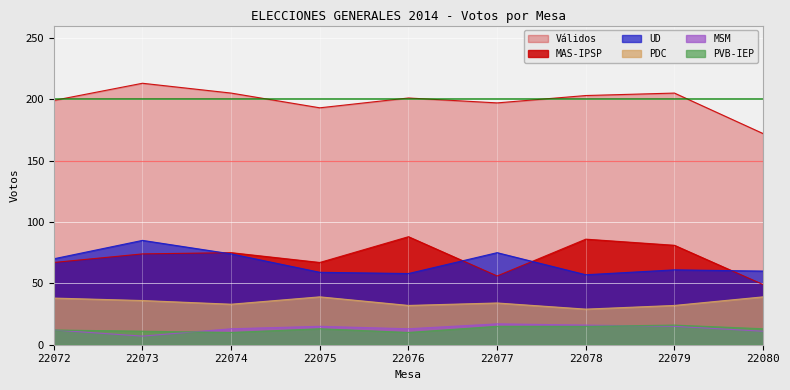

Reading left to right, what are all the values shown in this chart?

MAS-IPSP: 67	74	75	67	88	56	86	81	49
UD: 70	85	74	59	58	75	57	61	60
PDC: 38	36	33	39	32	34	29	32	39
MSM: 12	7	13	15	13	17	16	15	11
PVB-IEP: 12	11	10	13	10	15	15	16	13
Válidos: 199	213	205	193	201	197	203	205	172